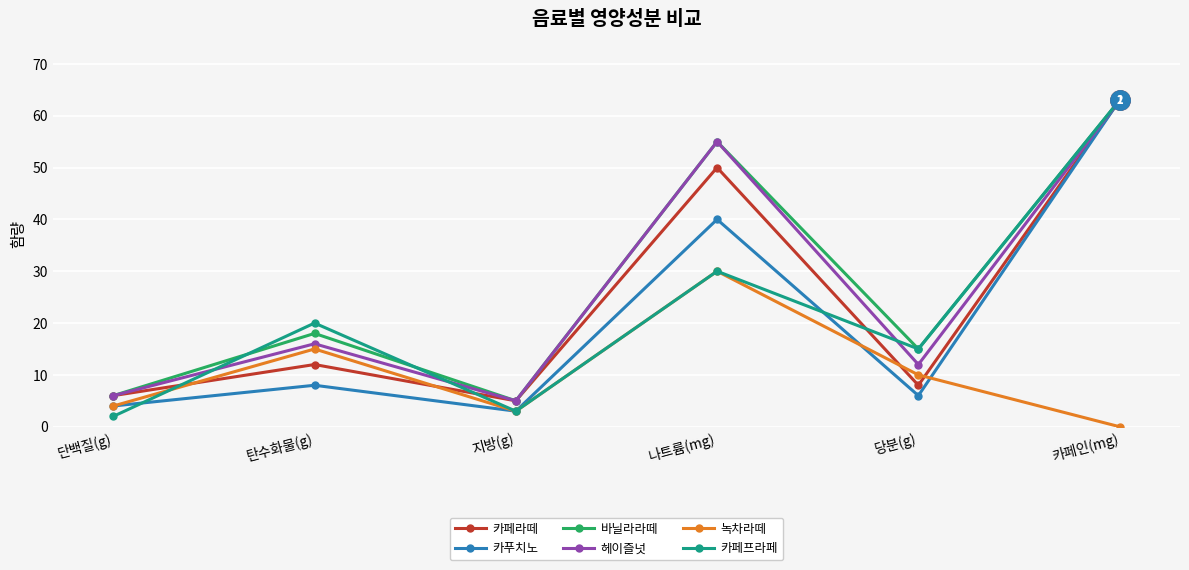

The value of 카페프라페 at 나트륨(mg) is 49. True or false?

False